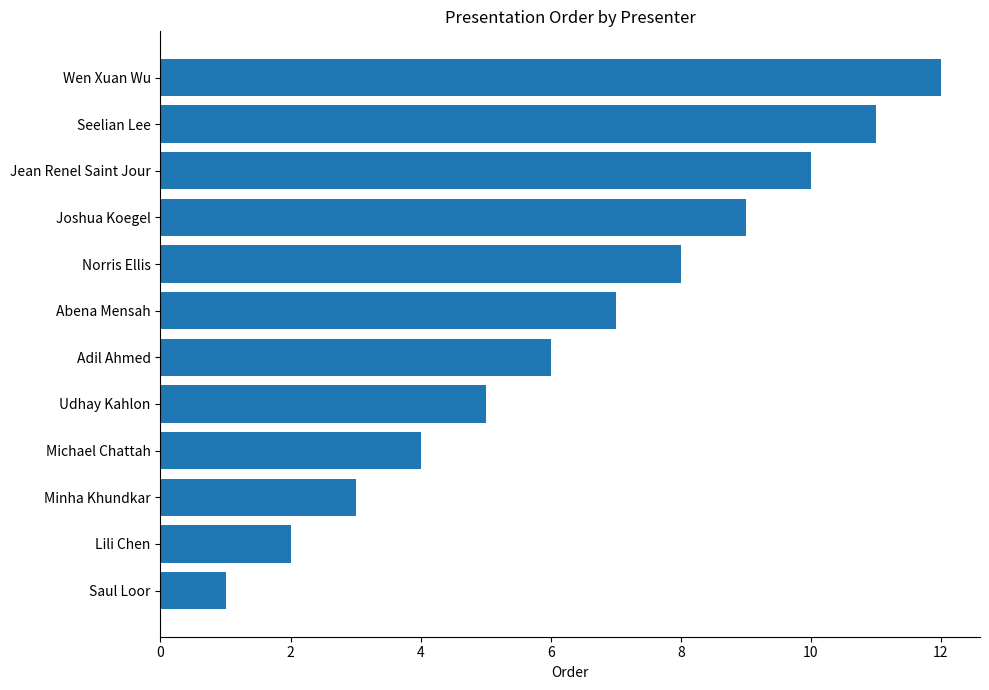

How many data points are less than 7?

6